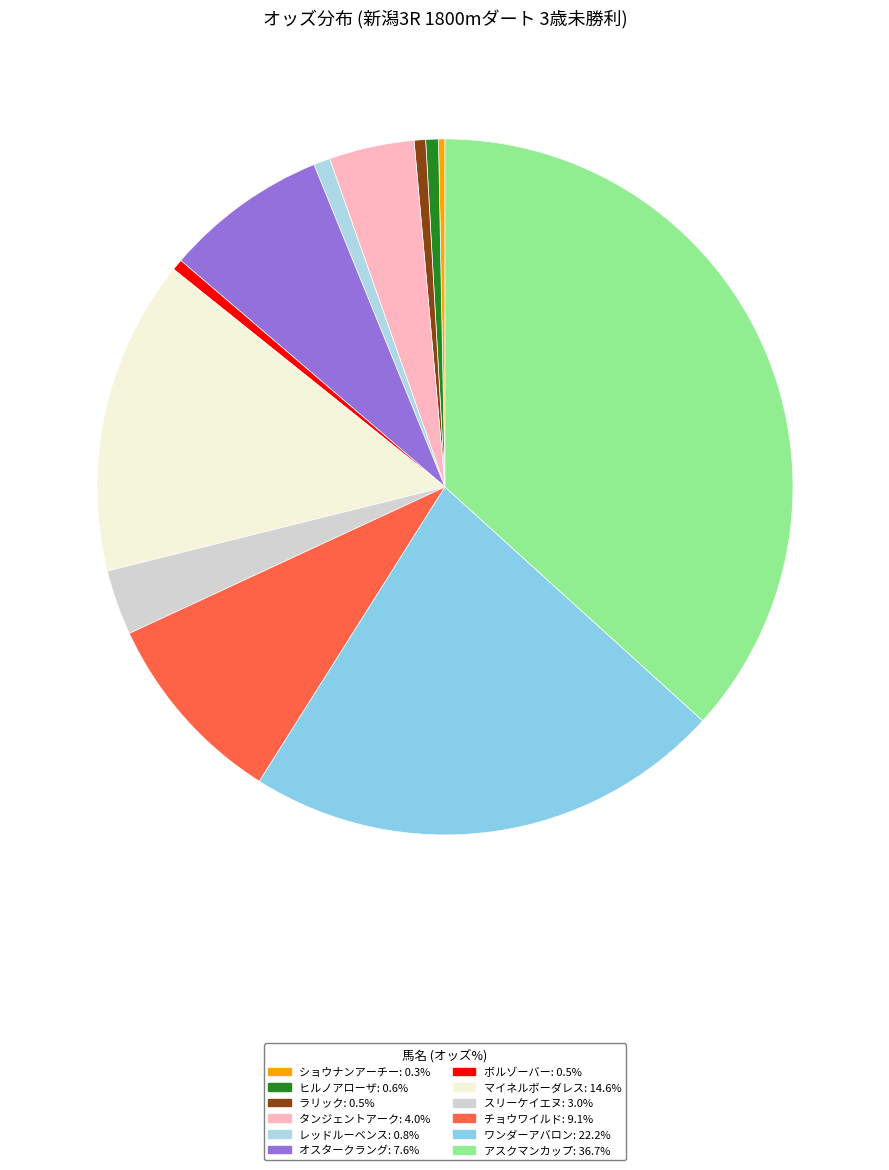

What is the largest slice in the pie chart?

アスクマンカップ